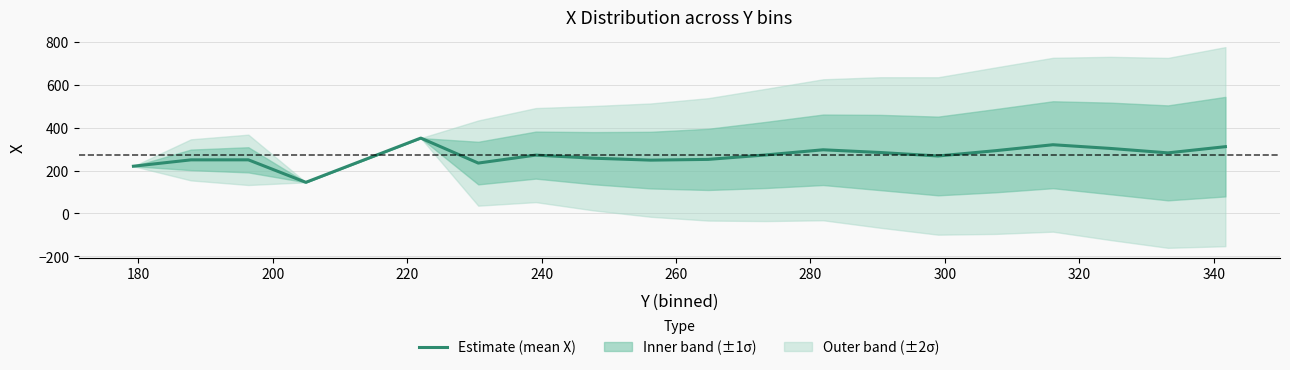

What is the value of the 3rd point from the left?

249.7